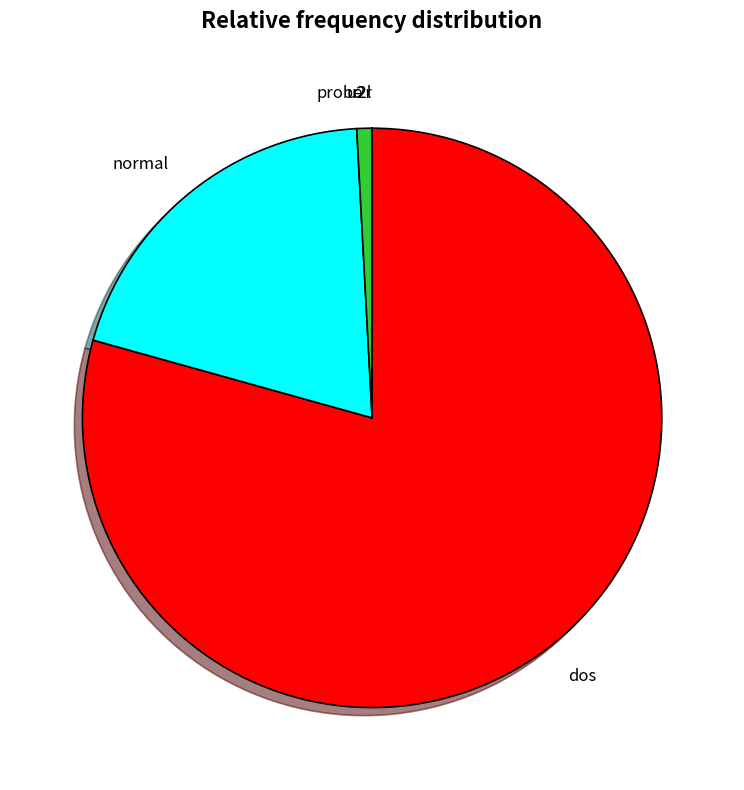

Is it true that normal is 7% of the pie?

False